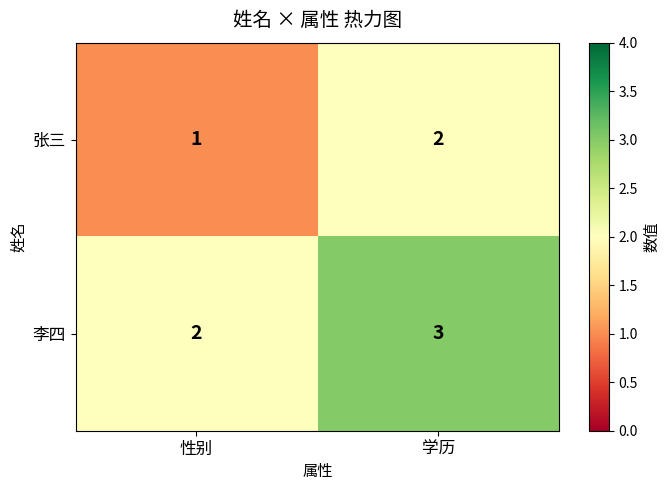

Rank the series by their average value, from highest to lowest.

李四, 张三